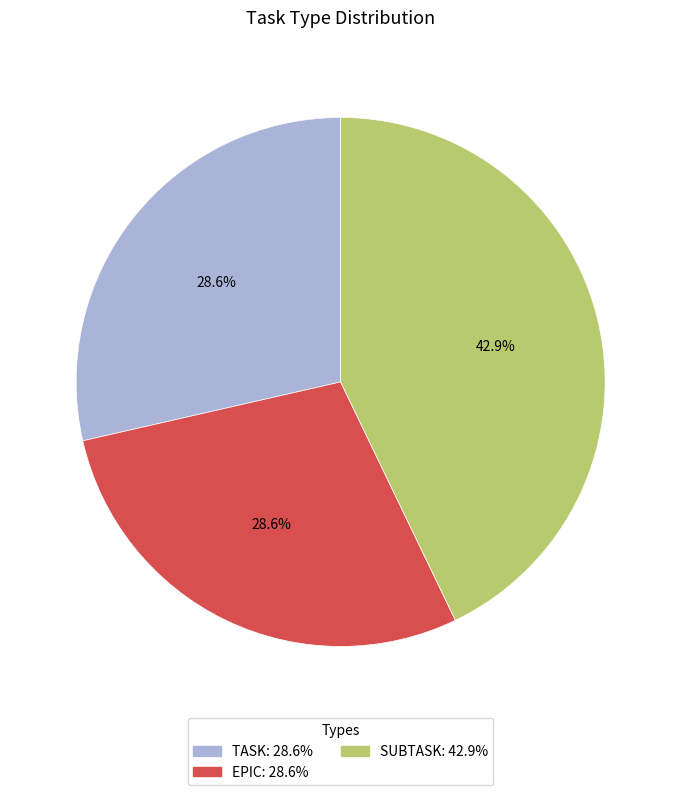

Does TASK account for over 50% of the chart?

No